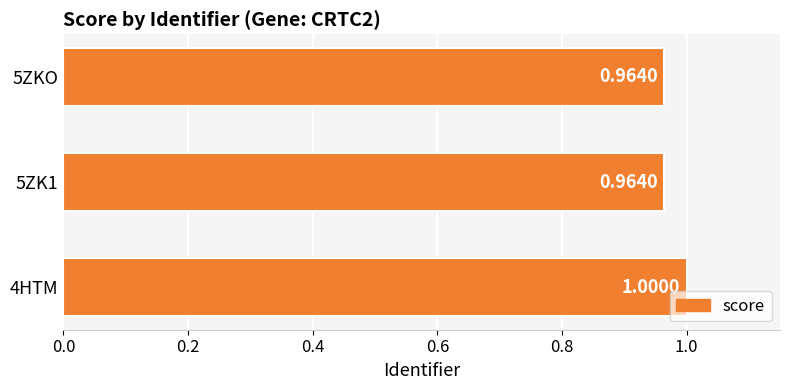

Which has a higher value, 4HTM or 5ZKO?

4HTM